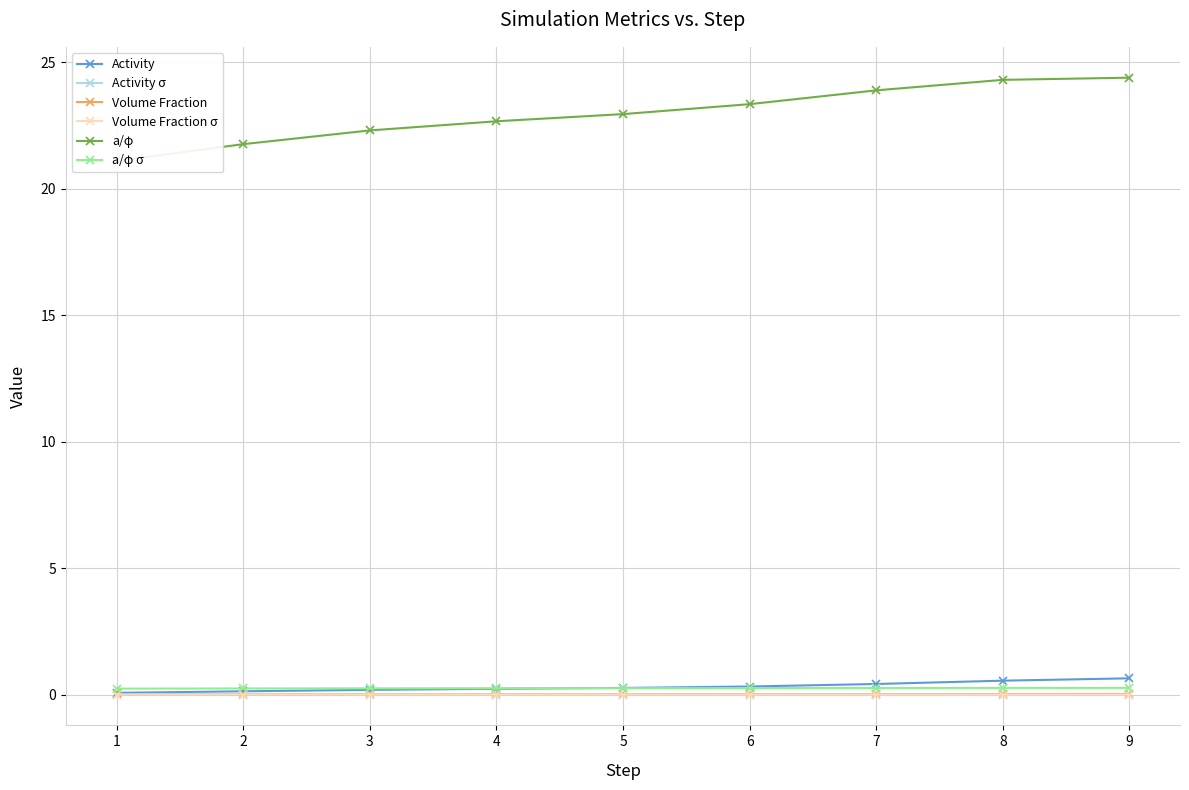

The value of Volume Fraction at 1 is 0.0. True or false?

True